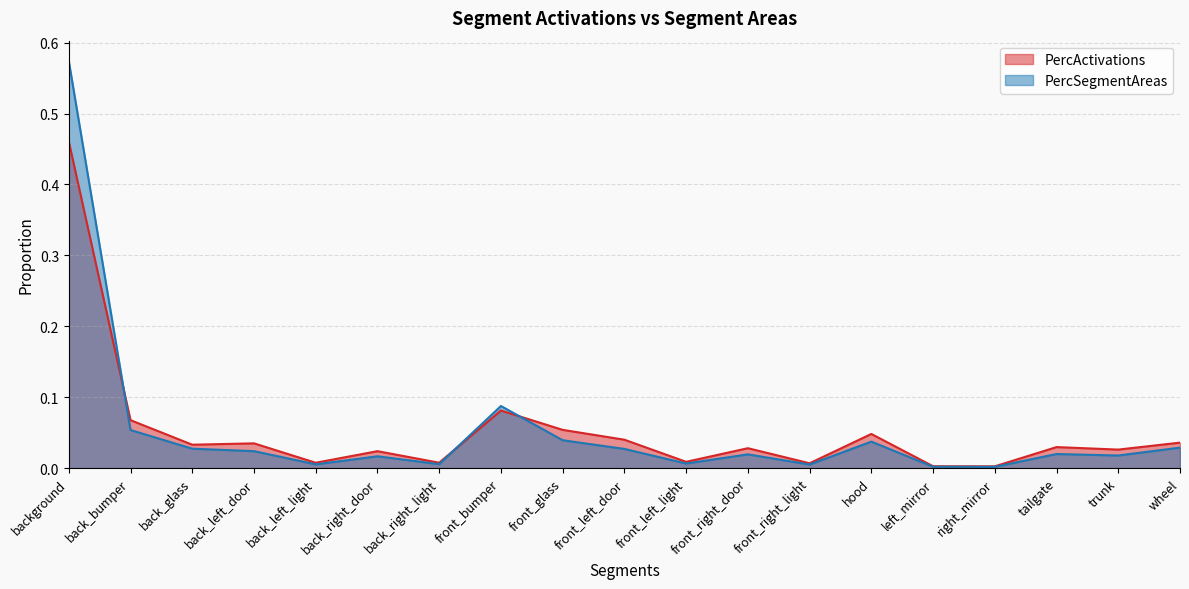

Count the number of categories in the chart.

19